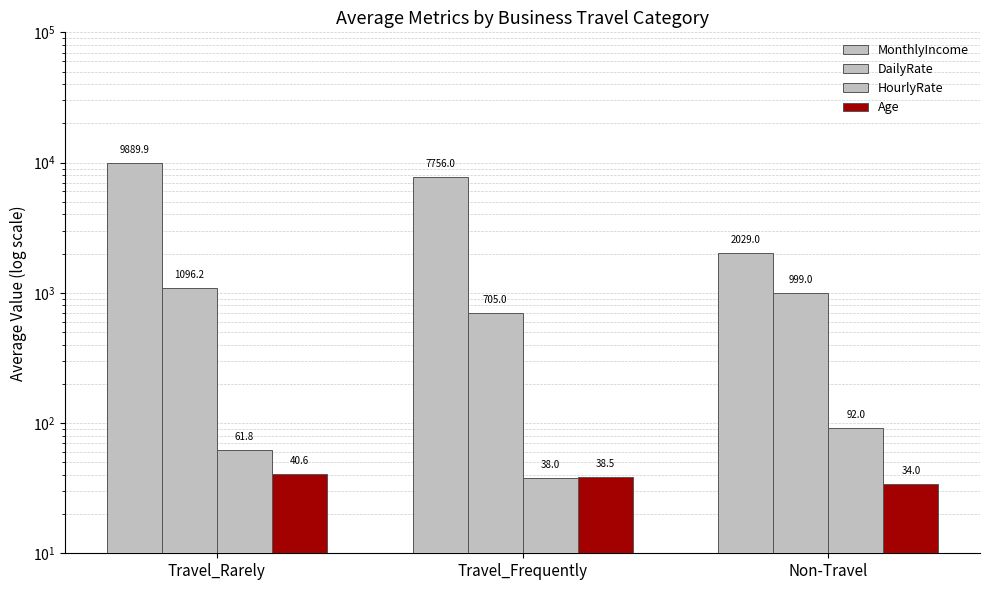

Between Non-Travel and Travel_Rarely, which is larger?

Travel_Rarely